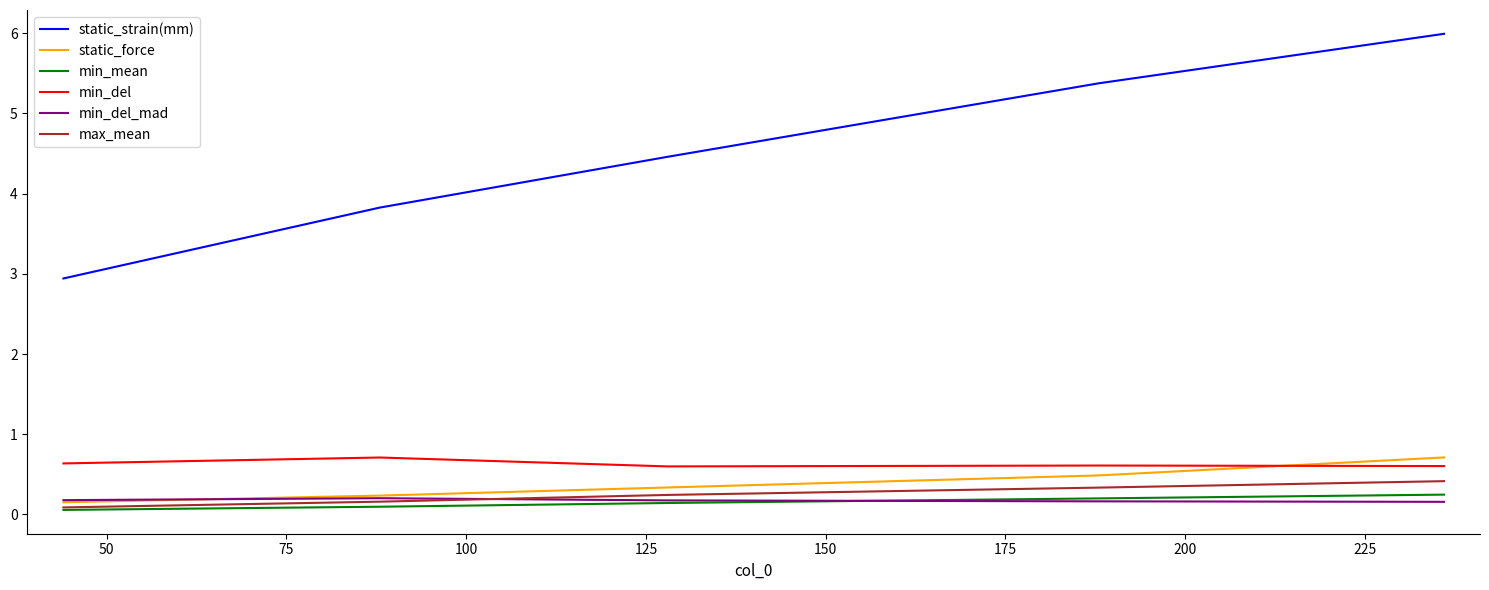

What is the sum of all max_mean values?

1.2